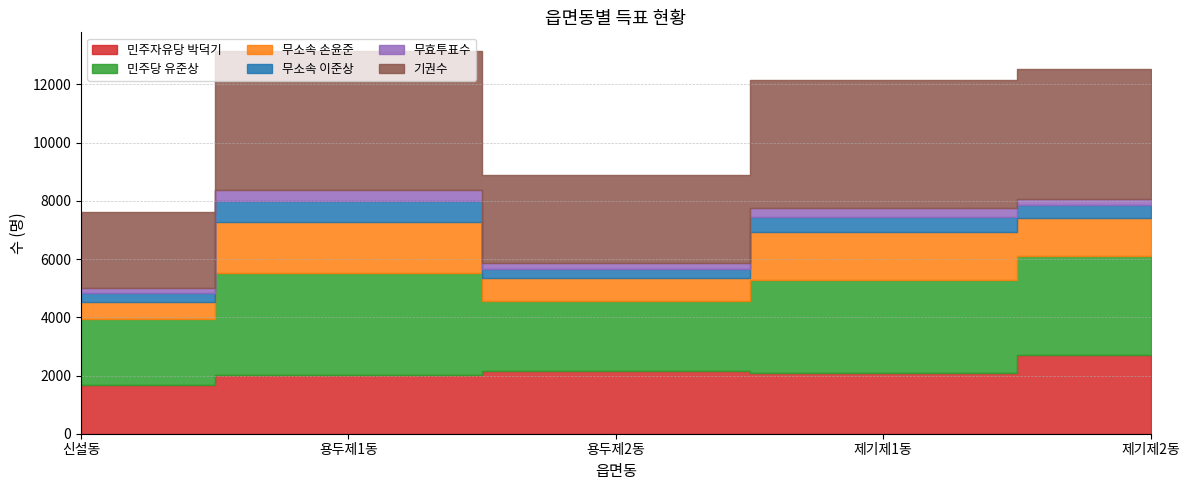

Reading right to left, transcribe all the data shown in this chart.

민주자유당 박덕기: 2697	2080	2150	2015	1657
민주당 유준상: 3396	3207	2396	3511	2271
무소속 손윤준: 1334	1637	800	1753	608
무소속 이준상: 428	537	319	722	307
무효투표수: 222	284	200	363	180
기권수: 4452	4394	3022	4769	2597